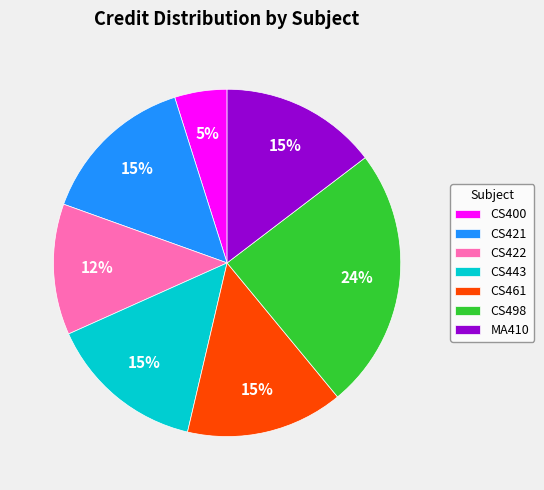

Is it true that CS443 is 24% of the pie?

False